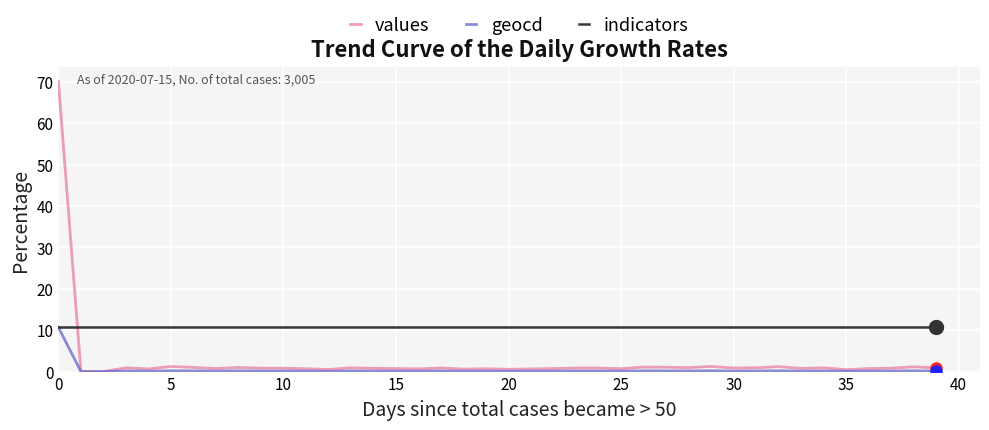

True or false: values has more than 2 interior local peaks.

True